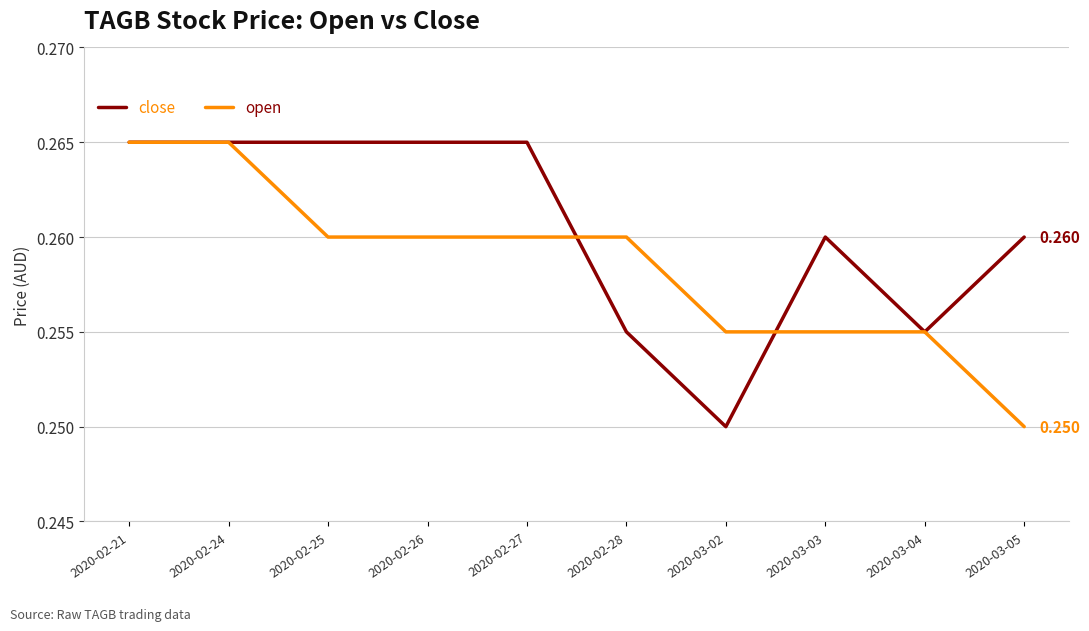

At how many categories does at least one series exceed 0?

10